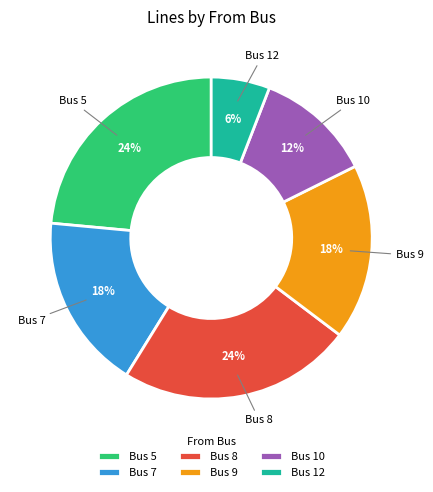

To the nearest percent, what is the average slice percentage?

17%